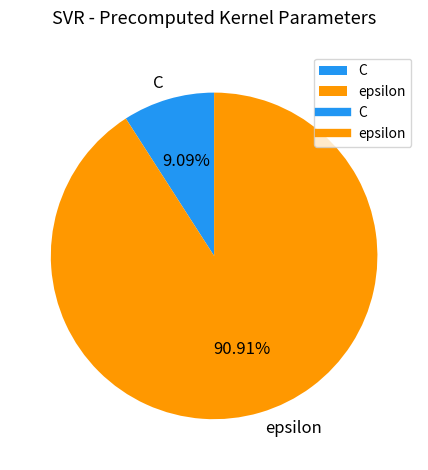

How many segments does this pie chart have?

2